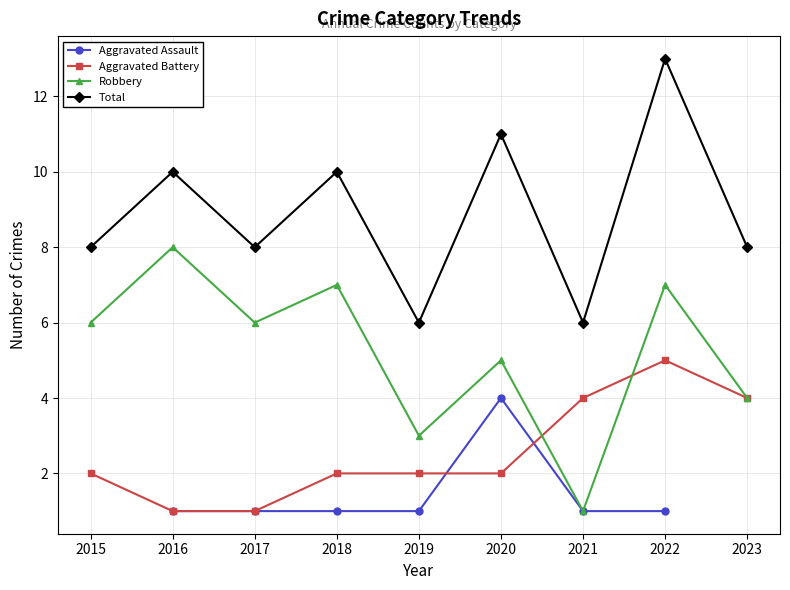

At which label does Robbery reach its peak?

2016